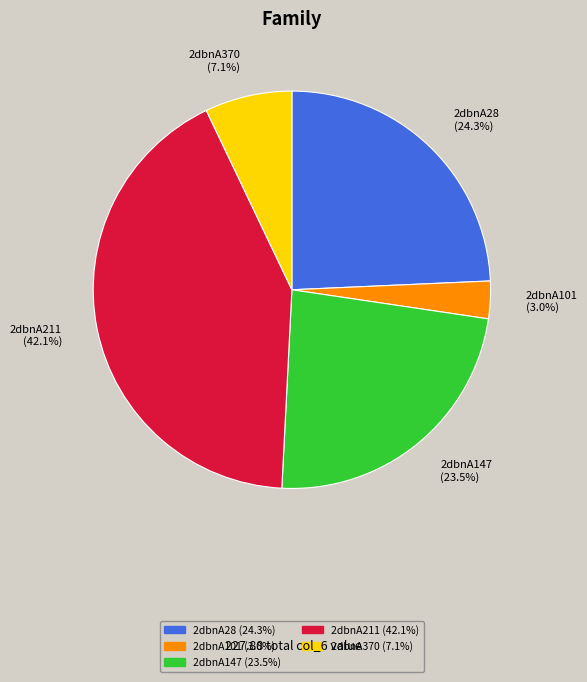

What is the largest slice in the pie chart?

2dbnA211